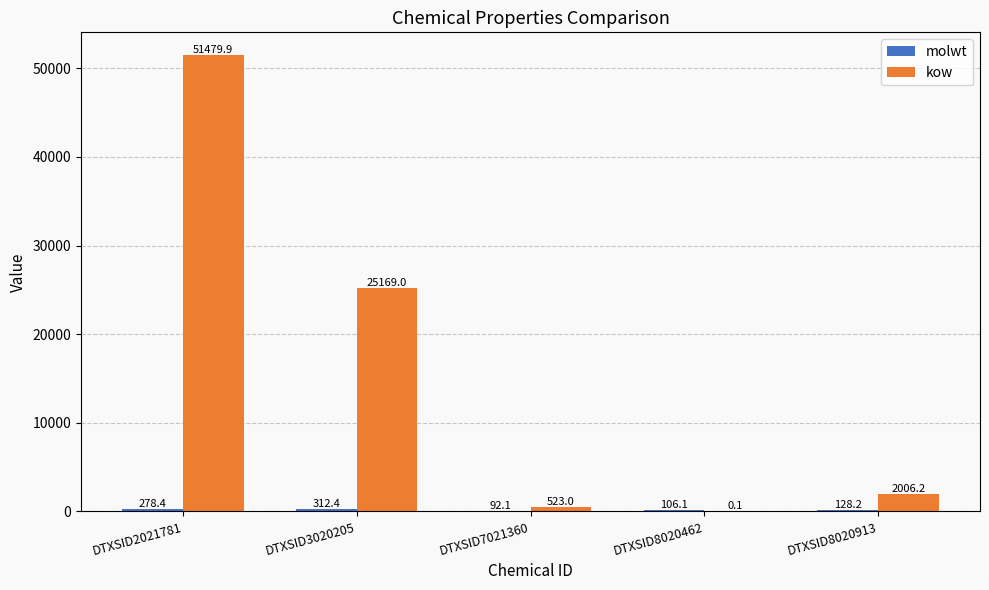

Between DTXSID8020462 and DTXSID8020913, which series saw the biggest shift?

kow